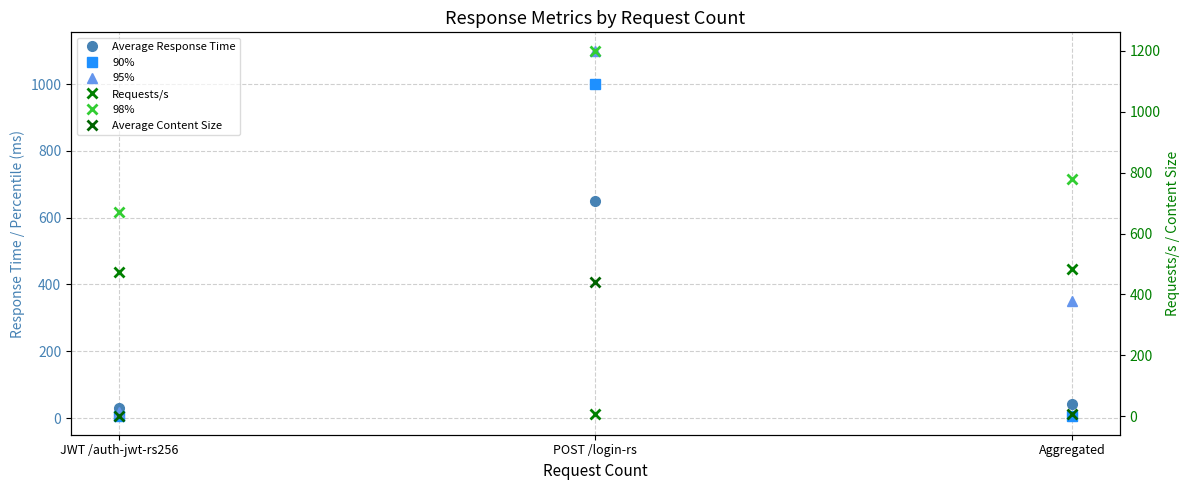

Which series changed the most between POST /login-rs and Aggregated?

90%